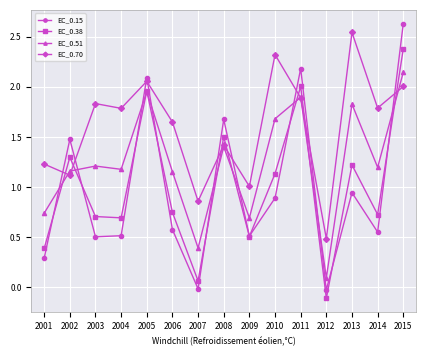

How many interior local peaks does the EC_0.38 series have?

5